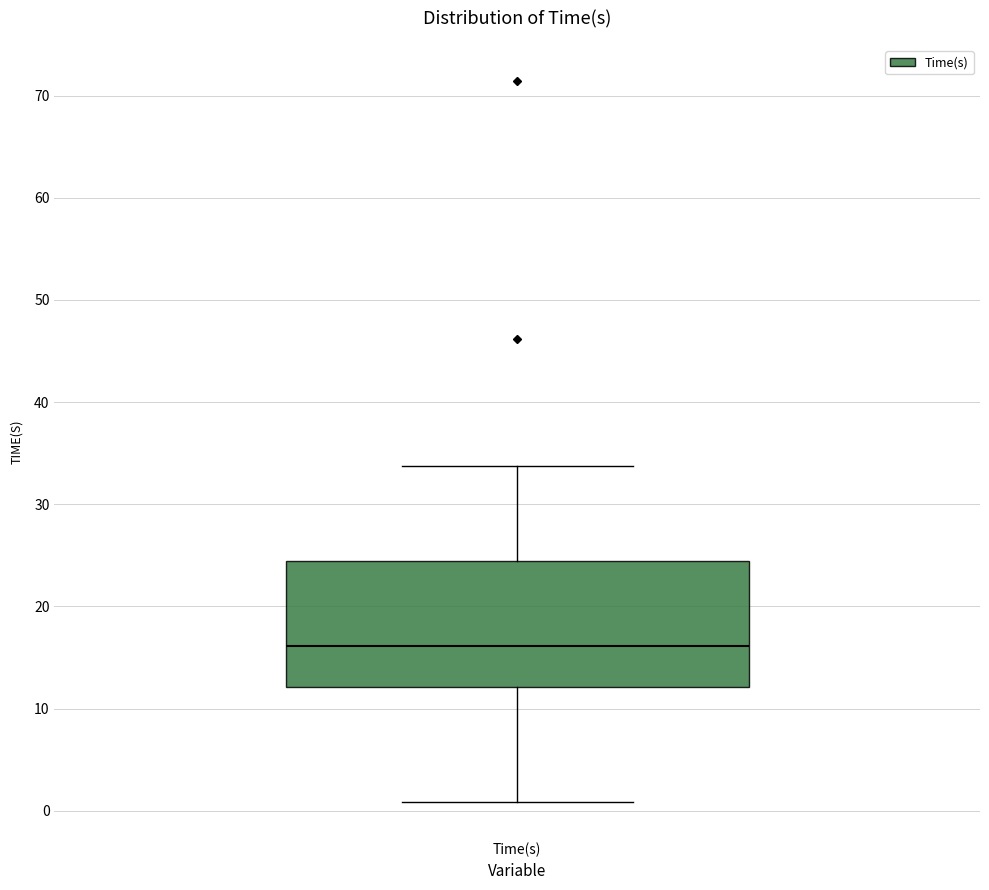

Where does the upper whisker of the box for Time(s) end on the y-axis? The values are not printed on the chart, so give them approximately, as read against the axis.

34